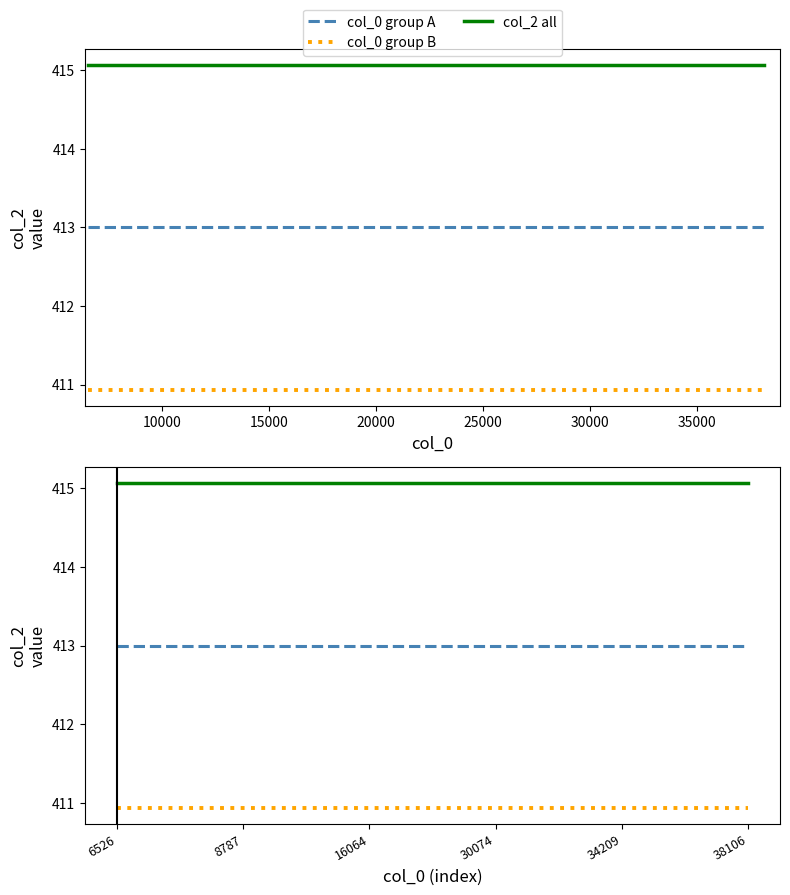

What is the sum of all col_0 group B values?

2465.6